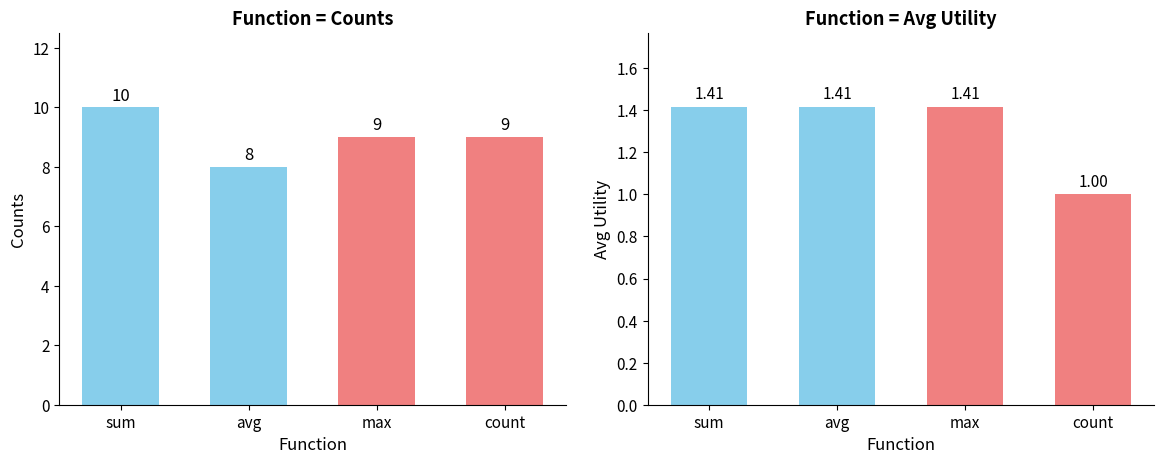

Reading left to right, transcribe all the data shown in this chart.

Count: 10.0	8.0	9.0	9.0
Avg Utility: 1.4	1.4	1.4	1.0